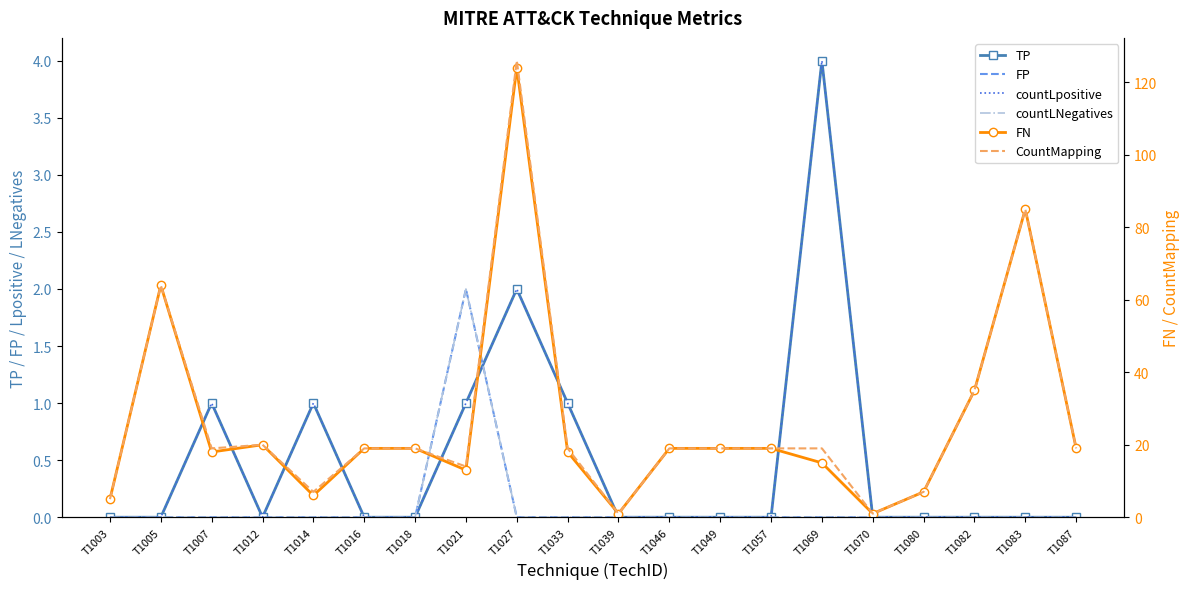

Reading right to left, extract all data points from this chart.

TP: T1087=0	T1083=0	T1082=0	T1080=0	T1070=0	T1069=4	T1057=0	T1049=0	T1046=0	T1039=0	T1033=1	T1027=2	T1021=1	T1018=0	T1016=0	T1014=1	T1012=0	T1007=1	T1005=0	T1003=0
FP: T1087=0	T1083=0	T1082=0	T1080=0	T1070=0	T1069=0	T1057=0	T1049=0	T1046=0	T1039=0	T1033=0	T1027=0	T1021=2	T1018=0	T1016=0	T1014=0	T1012=0	T1007=0	T1005=0	T1003=0
countLpositive: T1087=0	T1083=0	T1082=0	T1080=0	T1070=0	T1069=4	T1057=0	T1049=0	T1046=0	T1039=0	T1033=1	T1027=2	T1021=1	T1018=0	T1016=0	T1014=1	T1012=0	T1007=1	T1005=0	T1003=0
countLNegatives: T1087=0	T1083=0	T1082=0	T1080=0	T1070=0	T1069=0	T1057=0	T1049=0	T1046=0	T1039=0	T1033=0	T1027=0	T1021=2	T1018=0	T1016=0	T1014=0	T1012=0	T1007=0	T1005=0	T1003=0
FN: T1087=19	T1083=85	T1082=35	T1080=7	T1070=1	T1069=15	T1057=19	T1049=19	T1046=19	T1039=1	T1033=18	T1027=124	T1021=13	T1018=19	T1016=19	T1014=6	T1012=20	T1007=18	T1005=64	T1003=5
CountMapping: T1087=19	T1083=85	T1082=35	T1080=7	T1070=1	T1069=19	T1057=19	T1049=19	T1046=19	T1039=1	T1033=19	T1027=126	T1021=14	T1018=19	T1016=19	T1014=7	T1012=20	T1007=19	T1005=64	T1003=5